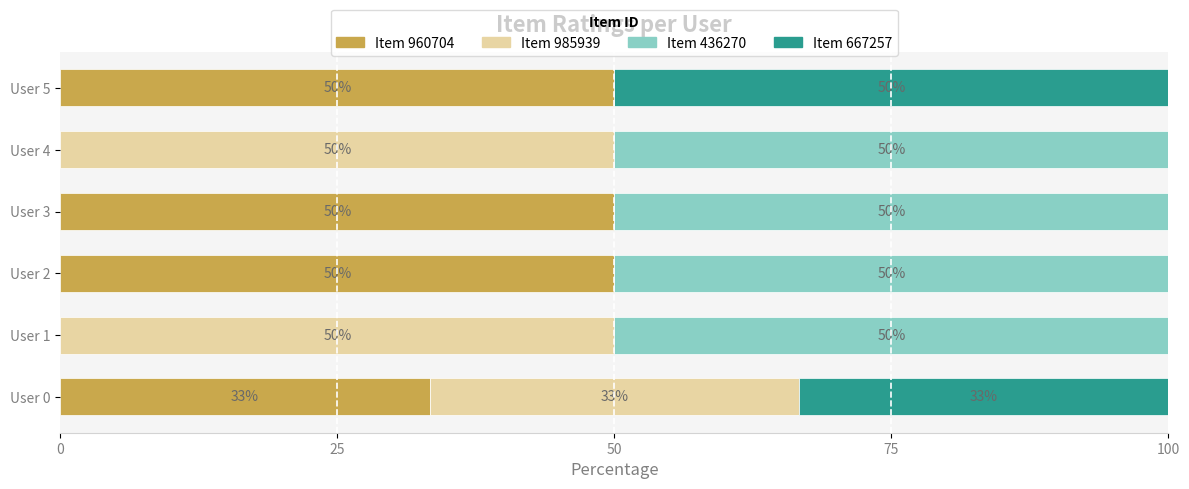

What is the total value across all series at User 2?

100.0